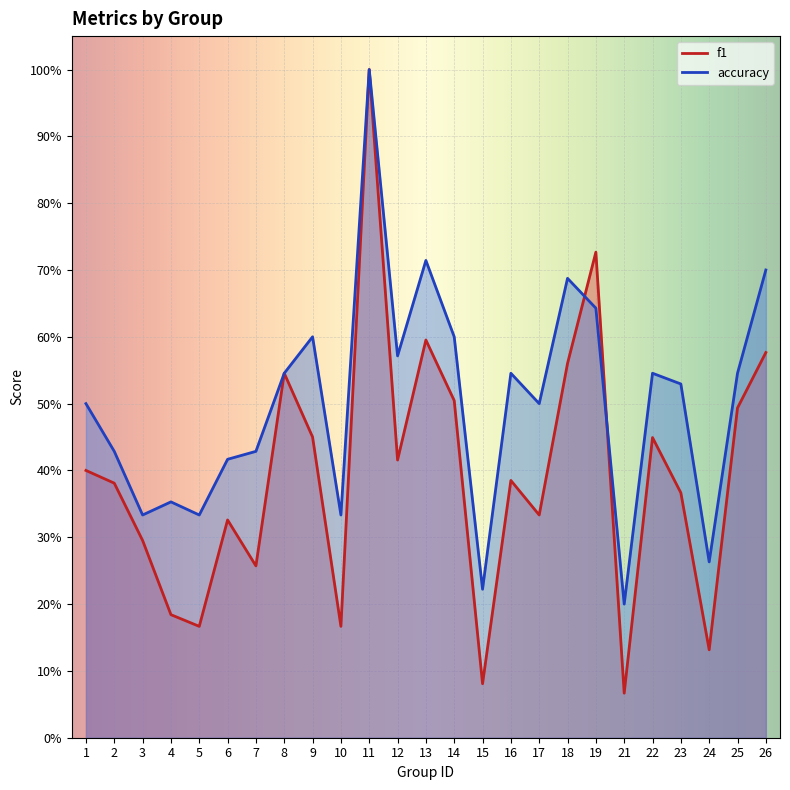

Between 2 and 10, which series saw the biggest shift?

f1